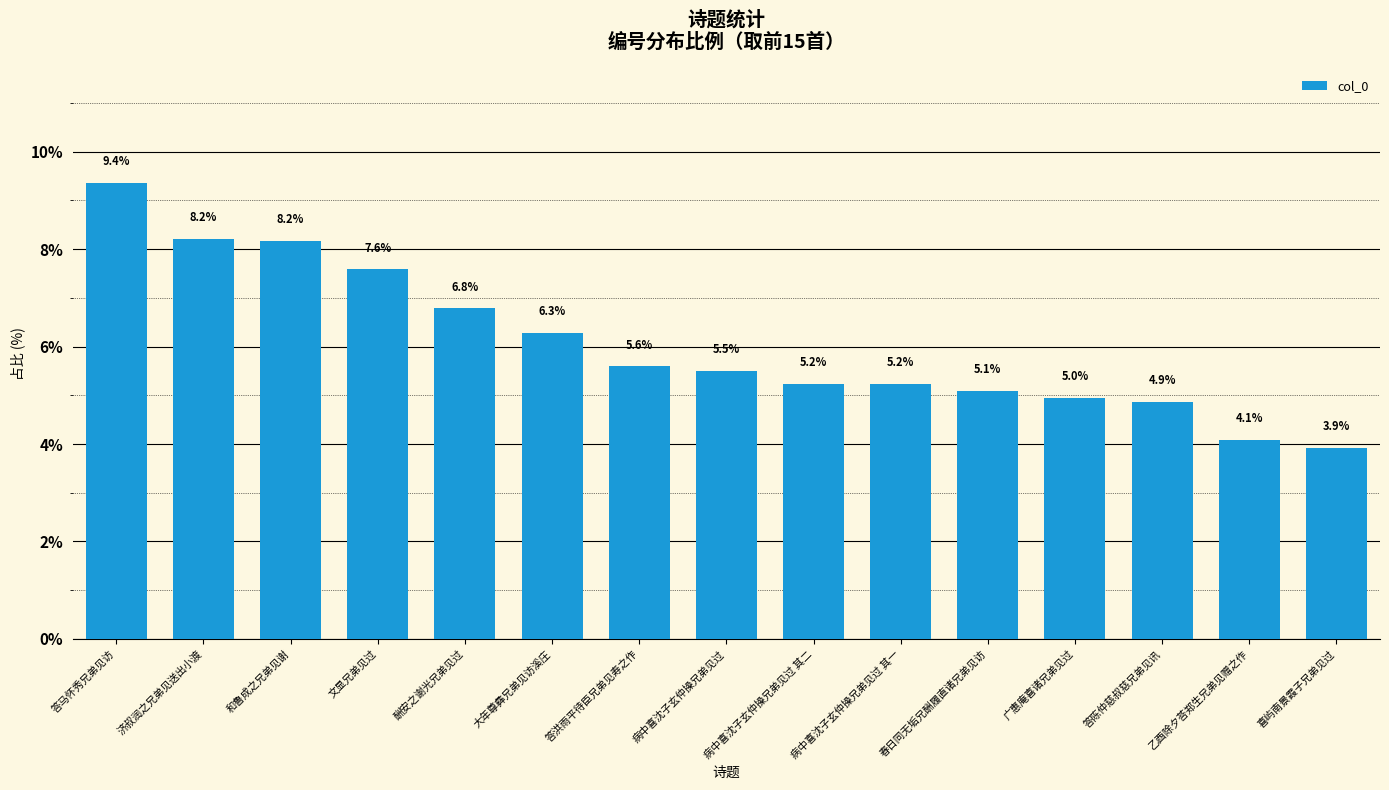

Reading left to right, what are all the values shown in this chart?

9.4	8.2	8.2	7.6	6.8	6.3	5.6	5.5	5.2	5.2	5.1	5.0	4.9	4.1	3.9